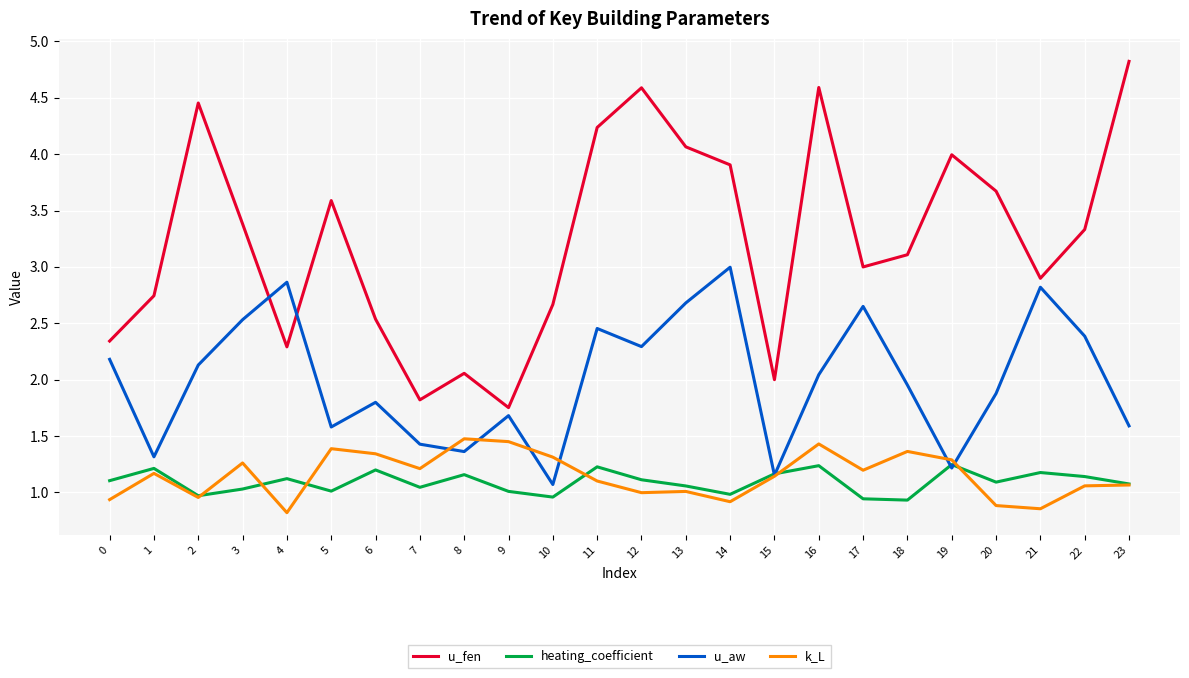

Rank the series by their maximum value, from highest to lowest.

u_fen, u_aw, k_L, heating_coefficient